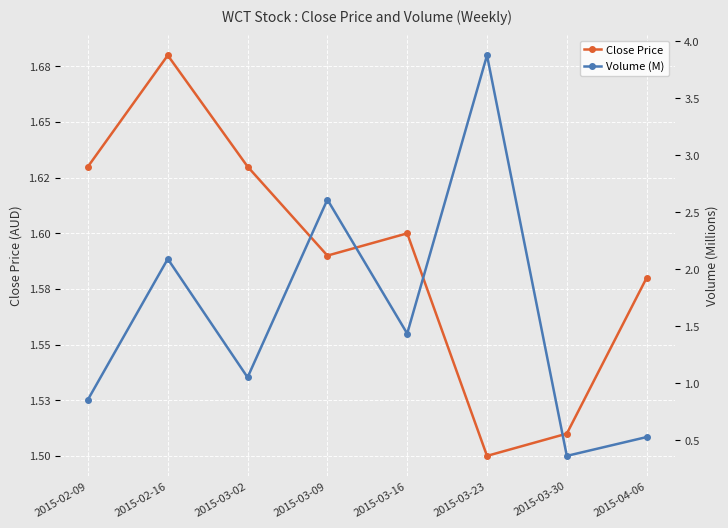

The Volume (M) series shows 3.9 at 2015-03-23. True or false?

True